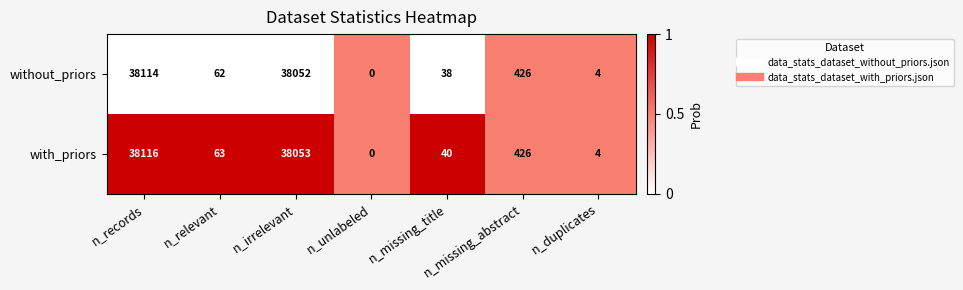

What is the sum of all without_priors values?

76696